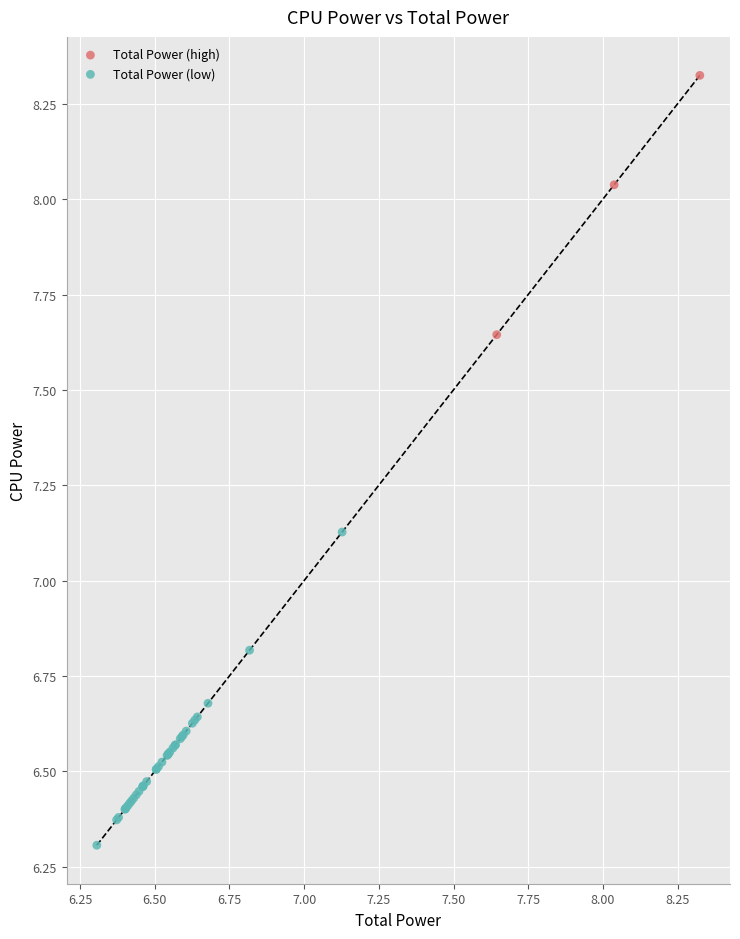

Which series has the largest Y range (max minus min)?

Total Power (low)